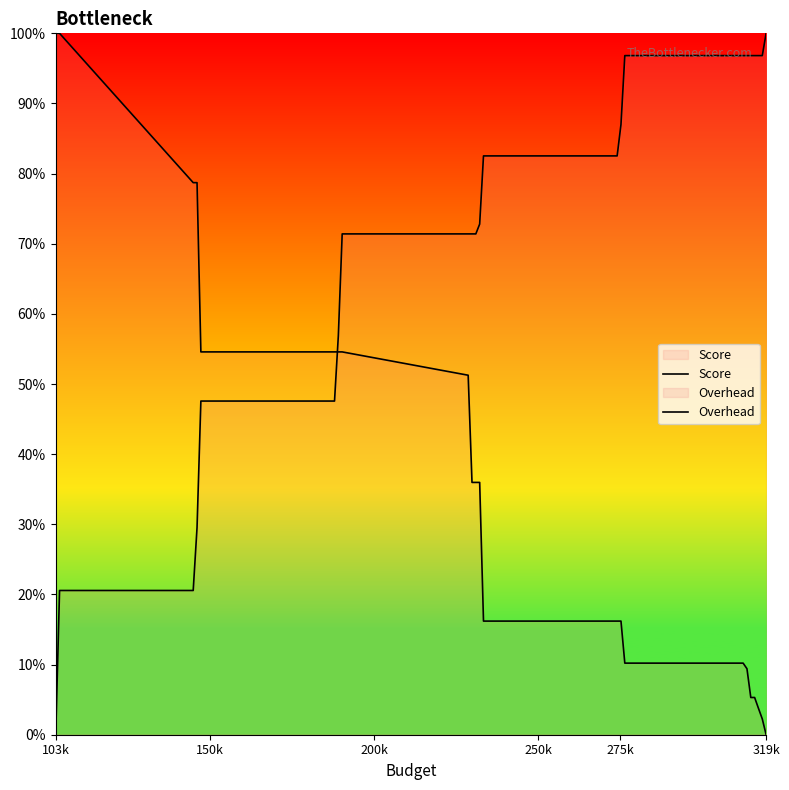

At which label does Score reach its peak?

103k